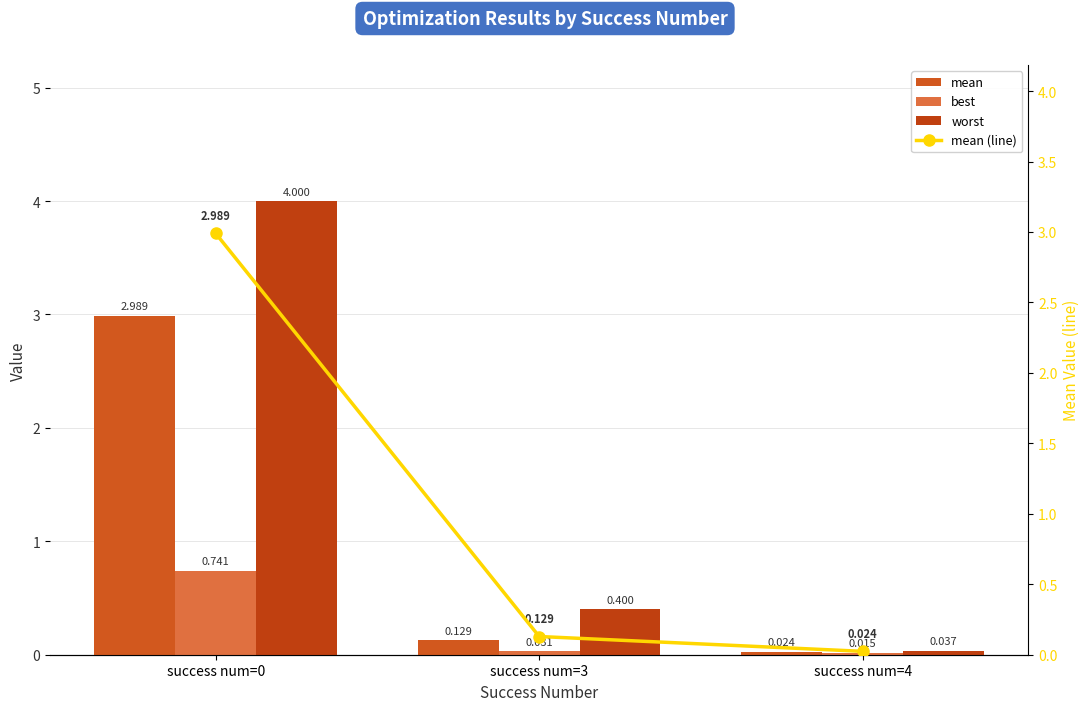

Between success num=3 and success num=4, which series saw the biggest shift?

worst